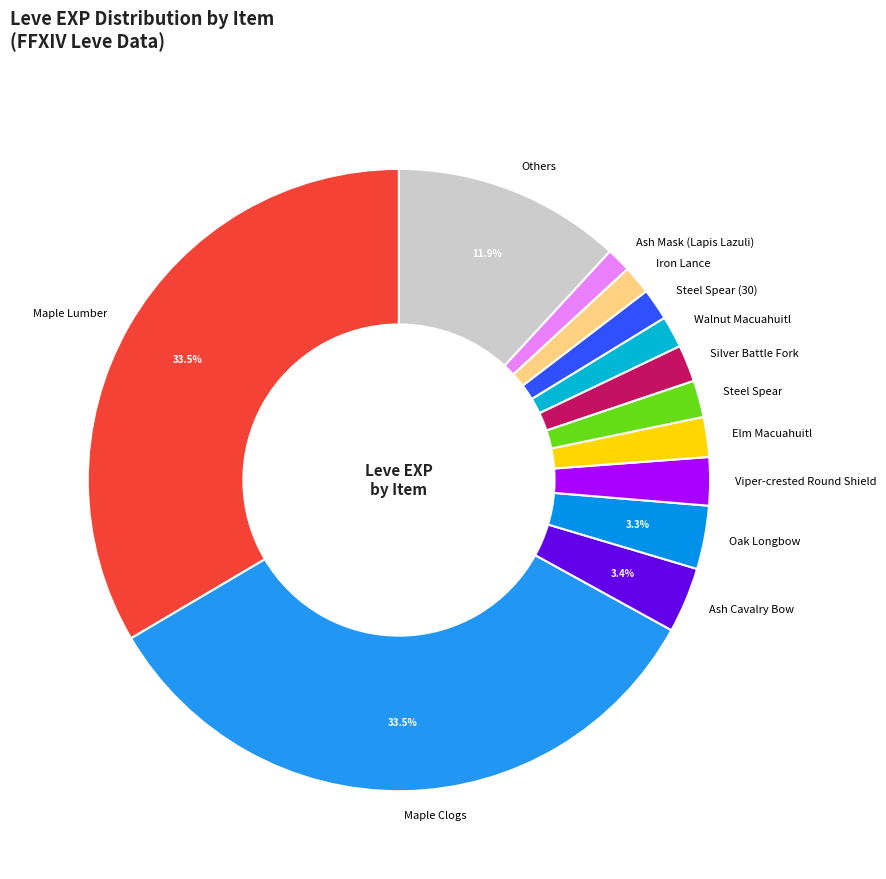

Between Oak Longbow and Maple Clogs, which is larger?

Maple Clogs